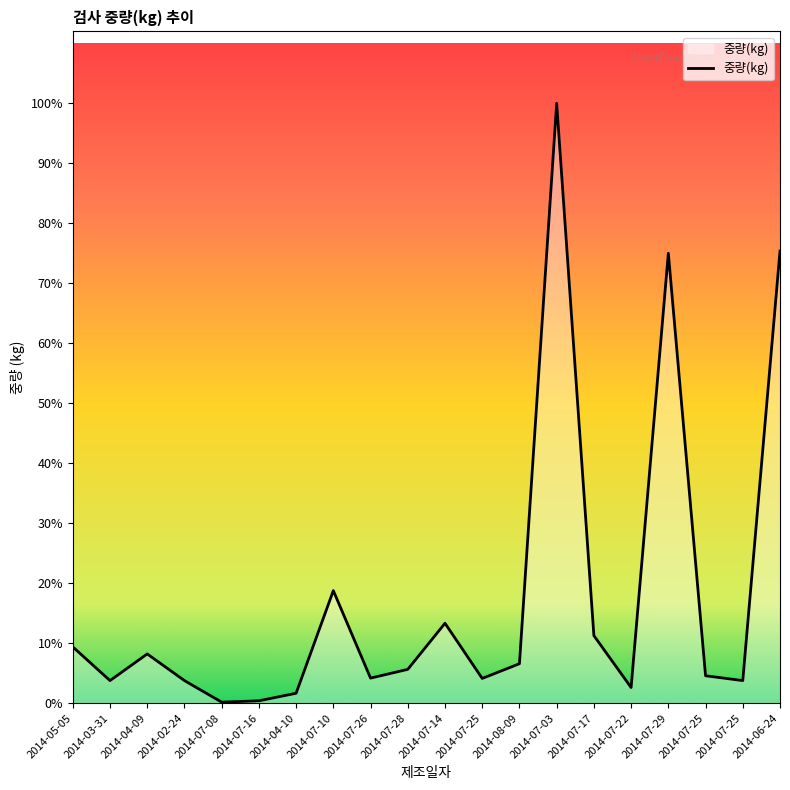

How many points are higher than both their immediate neighbors (excluding endpoints)?

5